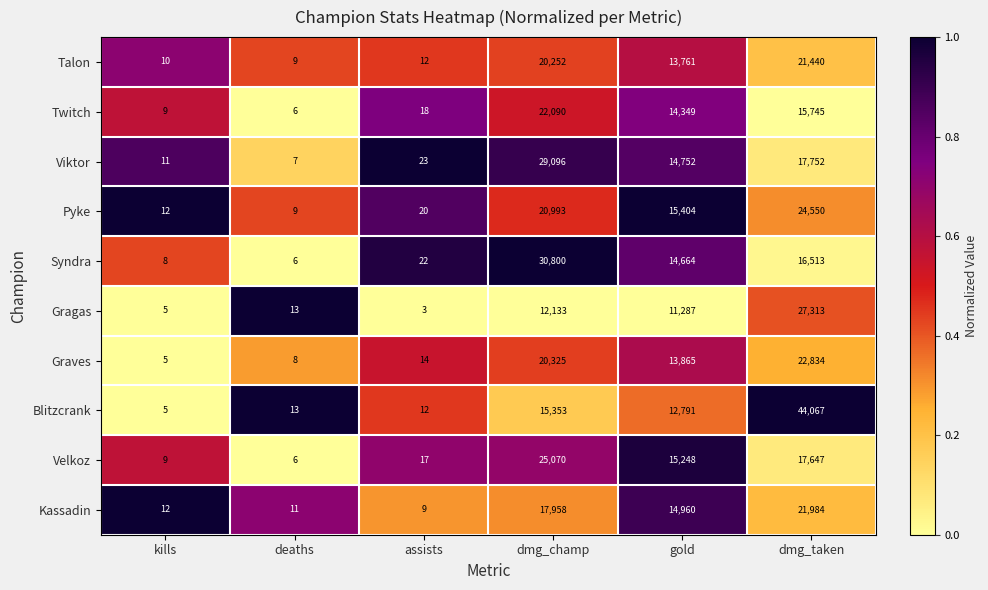

Which series has the widest spread of values?

Blitzcrank